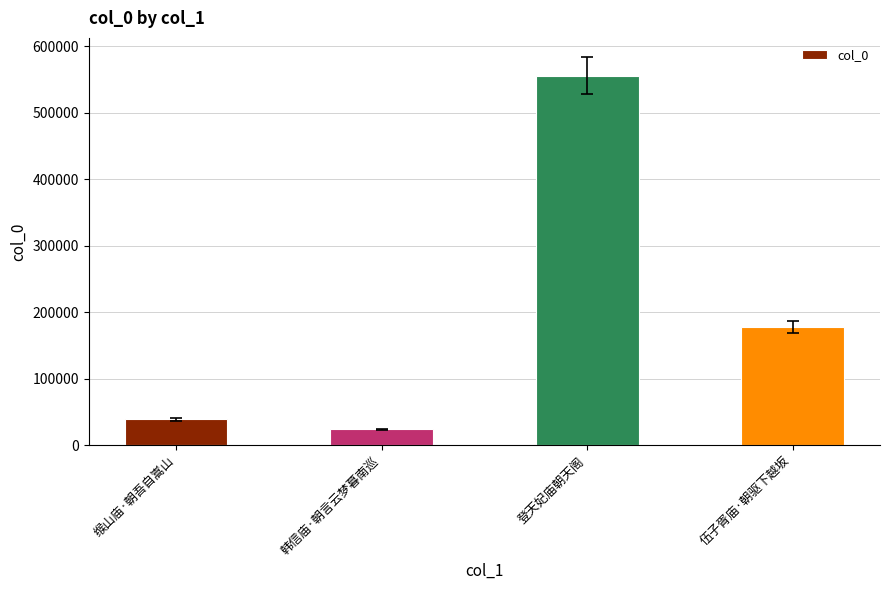

What is the label of the 2nd bar from the right?

登天妃庙朝天阁